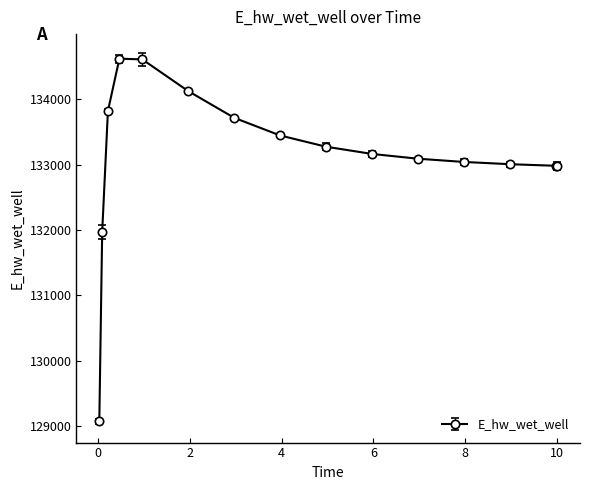

Where does the data first go above 133161?

0.21875